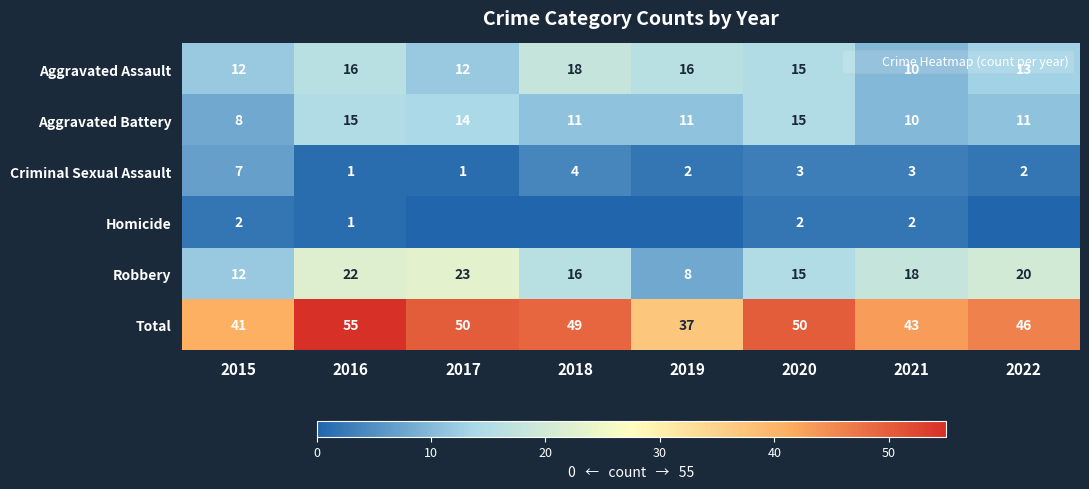

What is the spread (max minus min) of values at 2018?

49